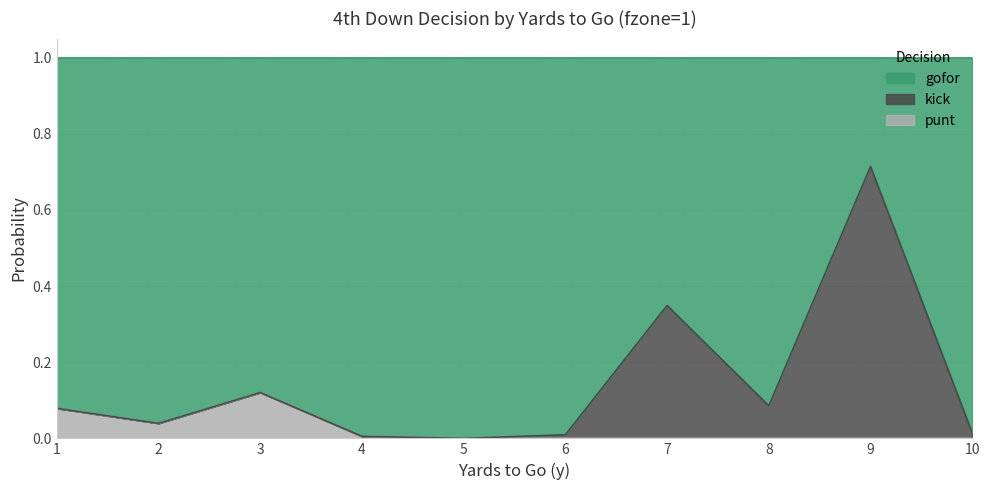

What is the difference between the maximum and minimum values in the punt series?

0.1